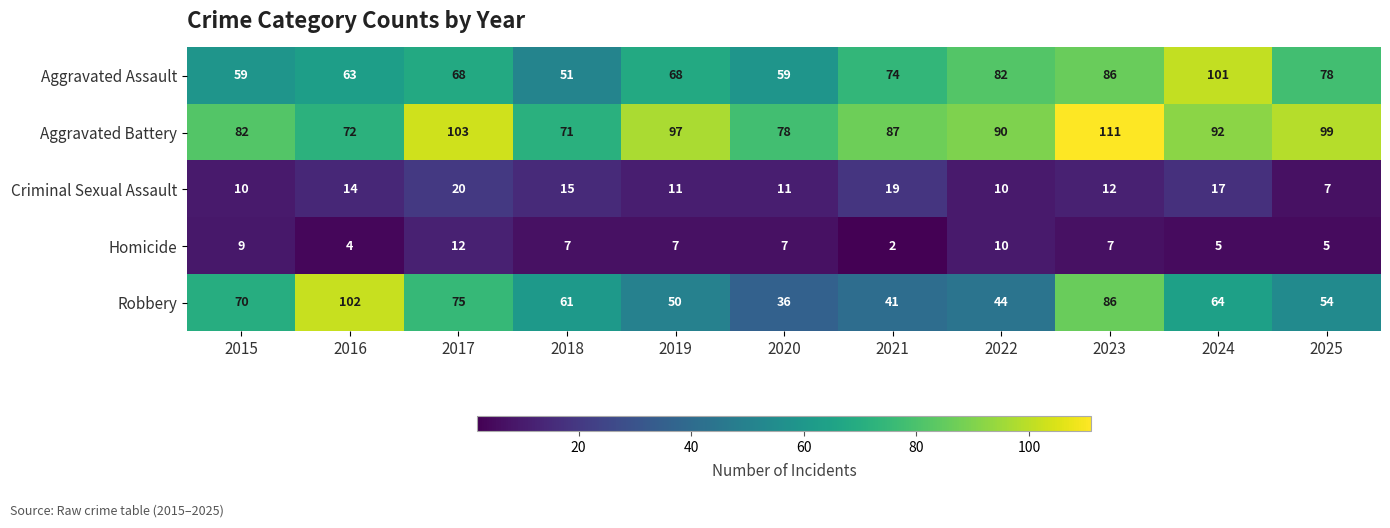

What is the minimum value shown in the chart?

2